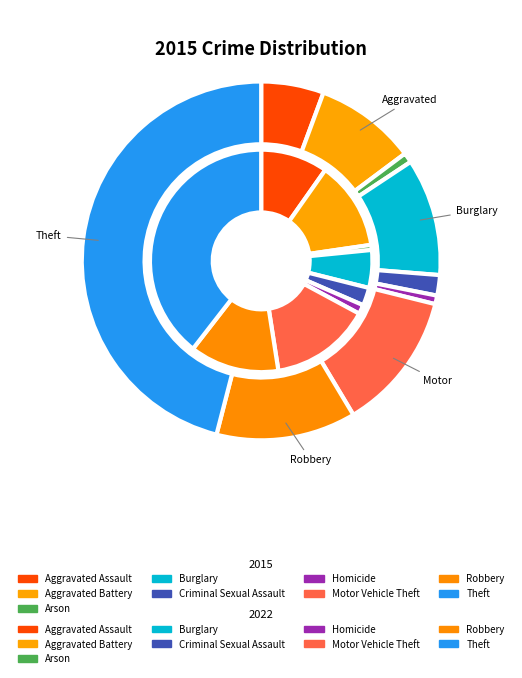

What percentage do Criminal Sexual Assault and Arson together represent?

2.7%